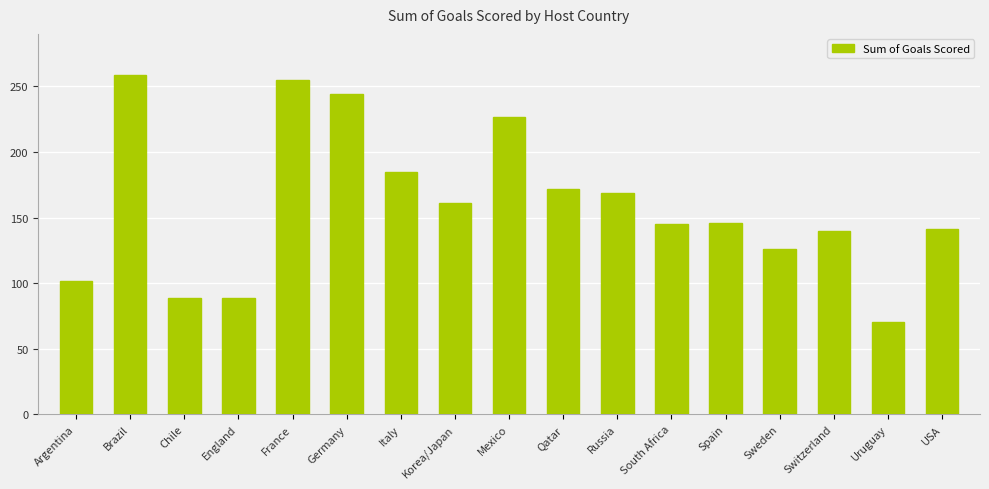

At which category does the chart reach its minimum across all series?

Uruguay